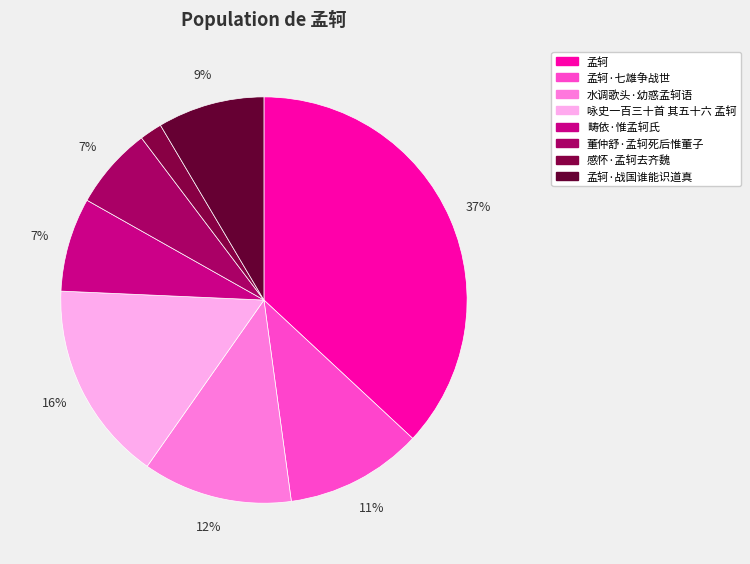

To the nearest percent, what is the difference between the largest and smallest slice percentages?

35%